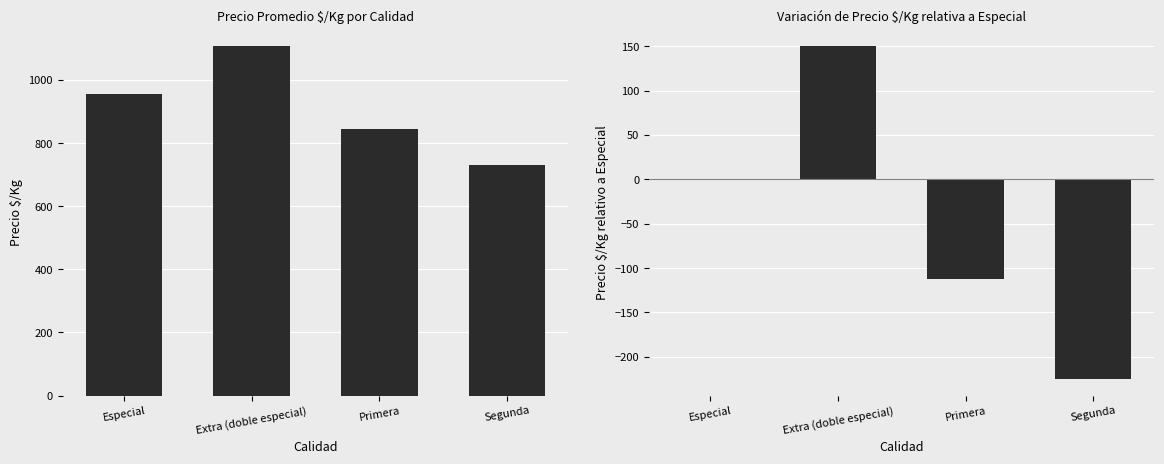

Which has a higher value, Especial or Segunda?

Especial